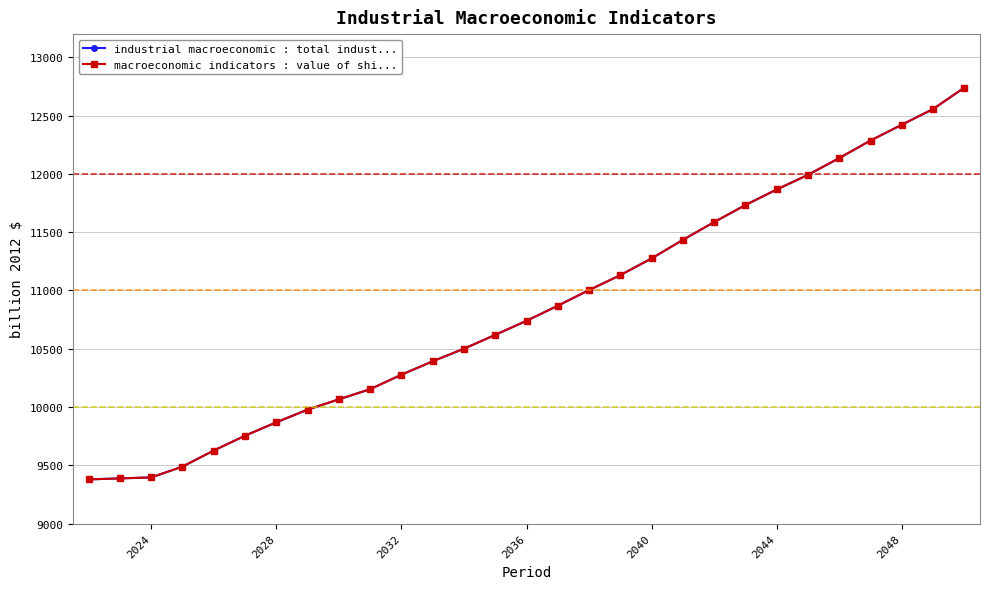

At how many categories does at least one series exceed 11200?

11